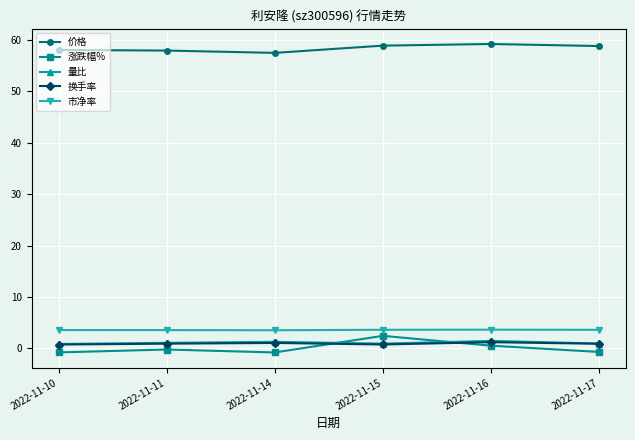

How many distinct data groups are displayed?

5